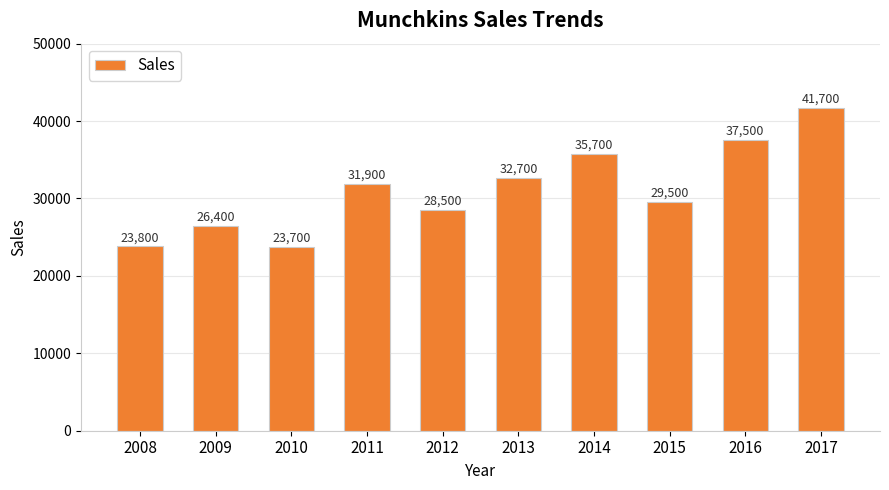

How many values are below 31900?

5